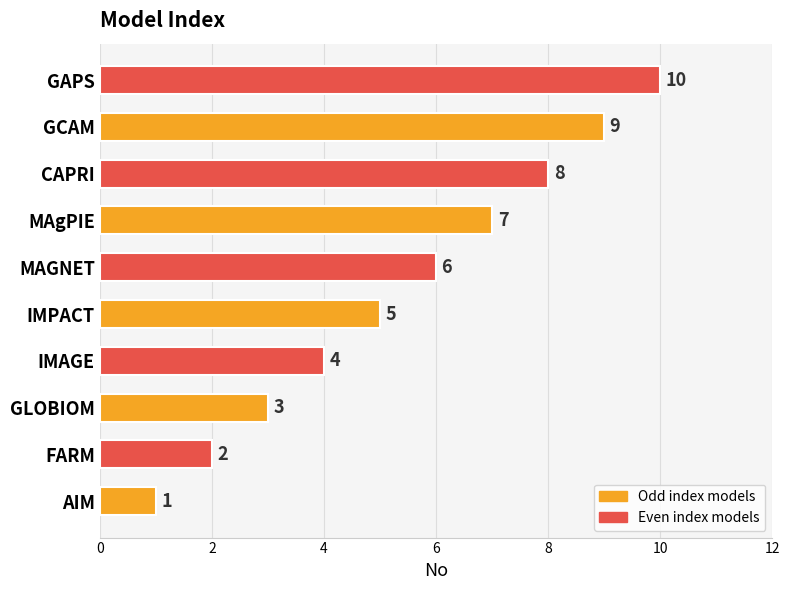

What is the greatest value displayed?

10